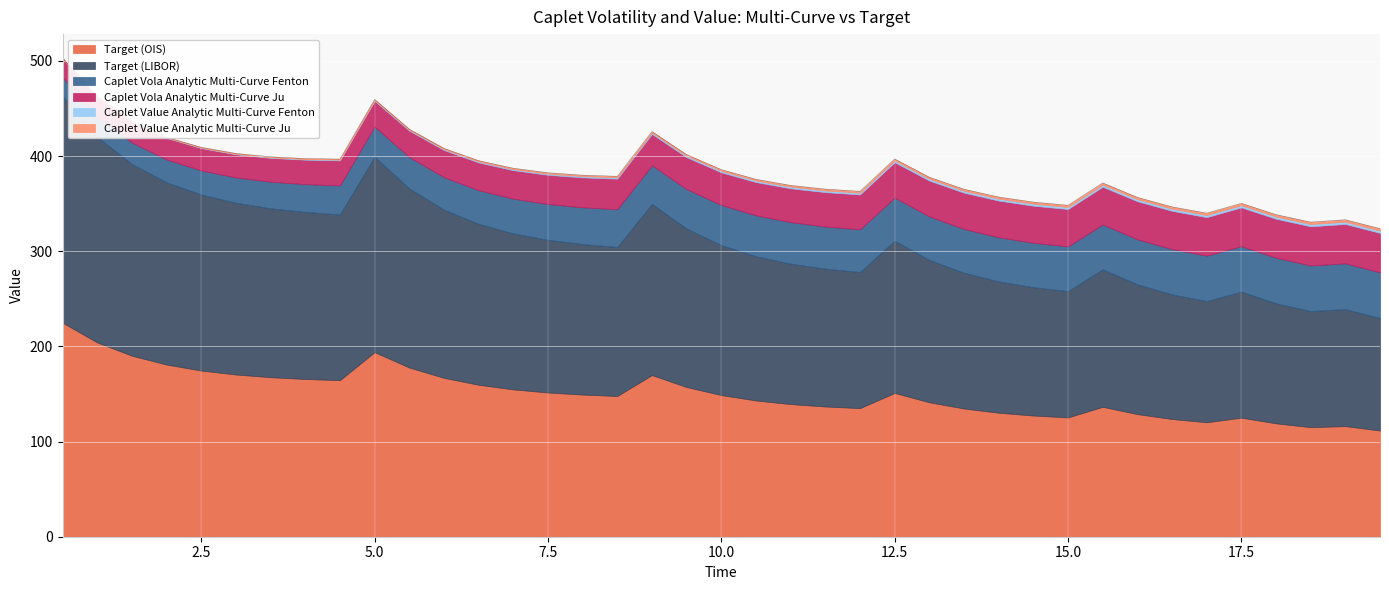

At which label is Caplet Value Analytic Multi-Curve Fenton closest to 1?

11